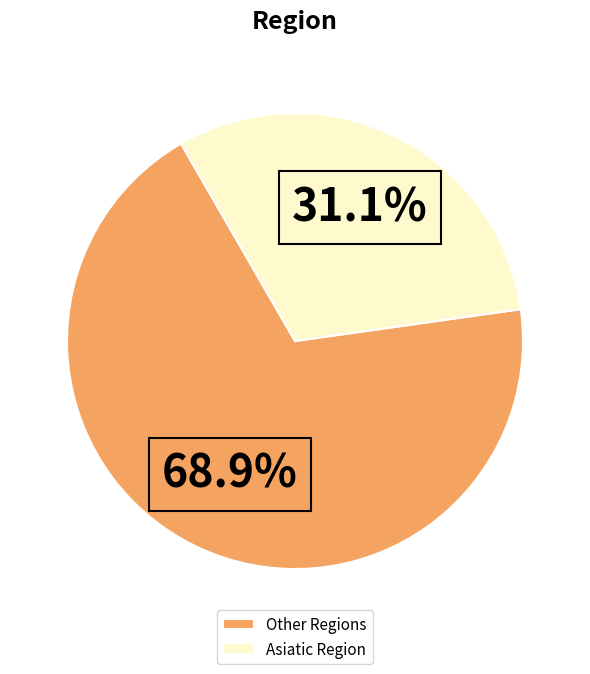

How many slices are in this pie chart?

2